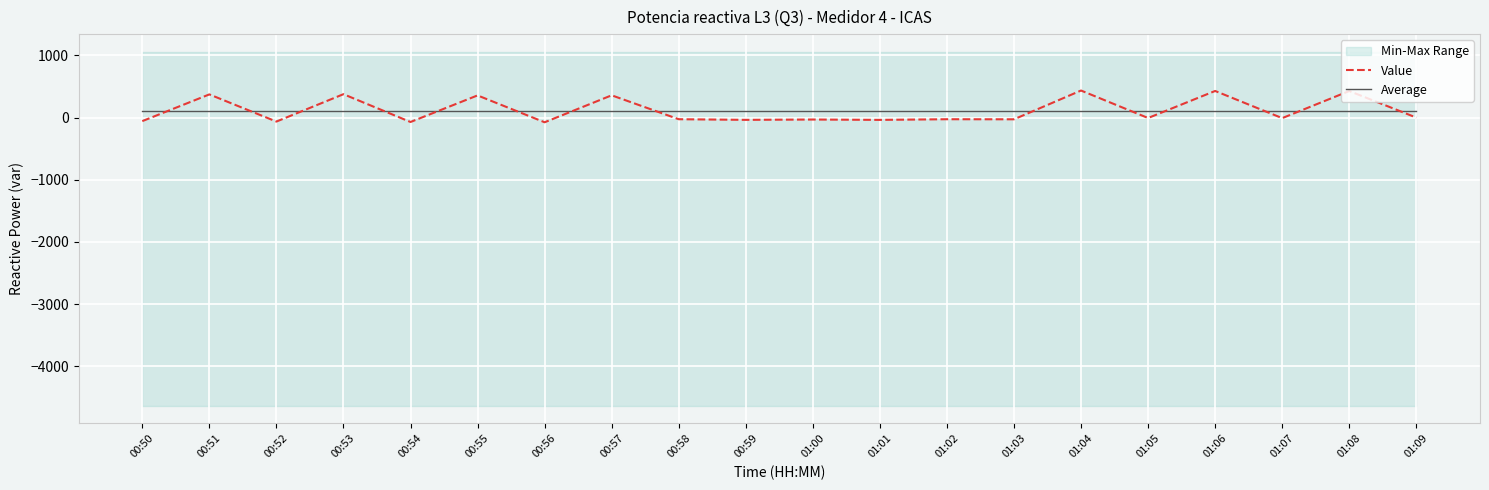

The value of Value at 01:04 is 435.4. True or false?

True